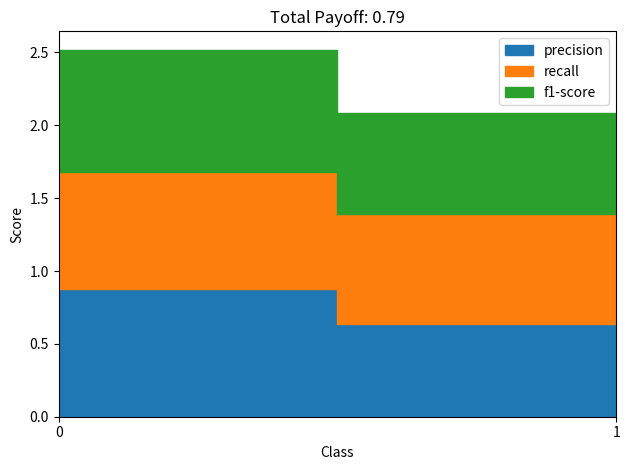

The value of recall at 0 is 0.8. True or false?

True